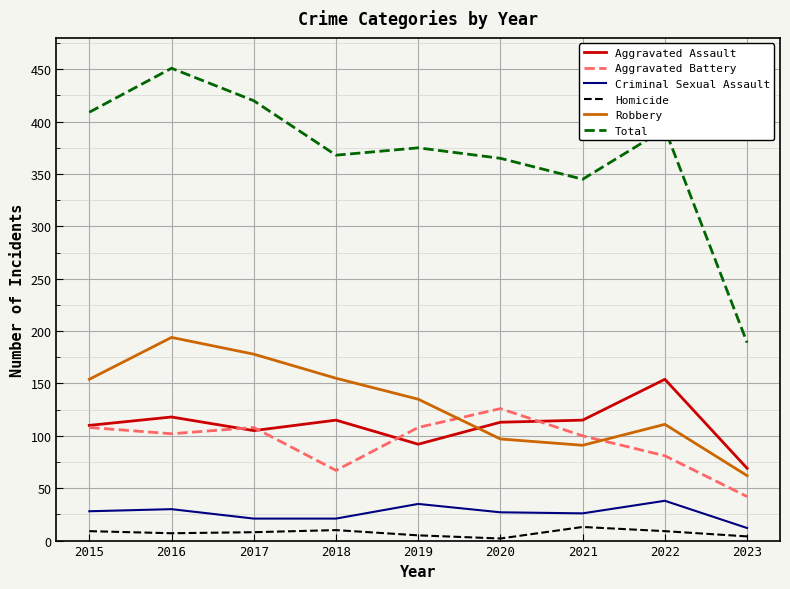

At which category is the sum across all series the highest?

2016